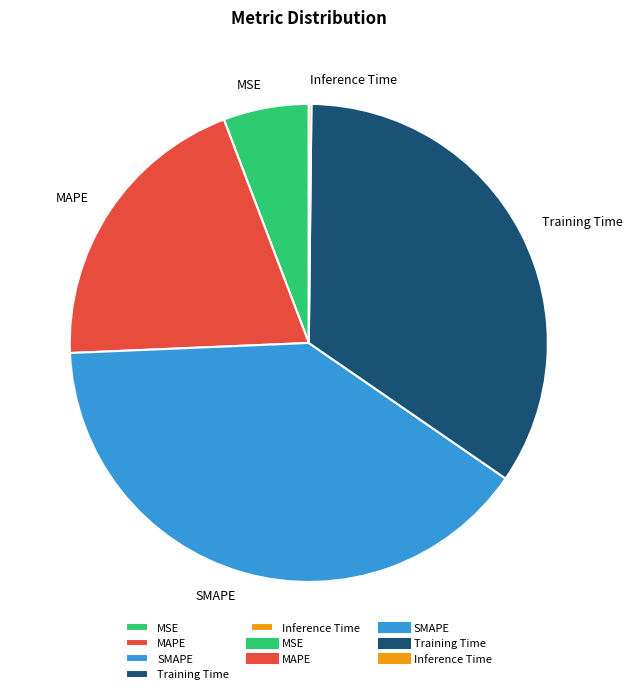

Is there any slice that represents more than half of the pie?

No